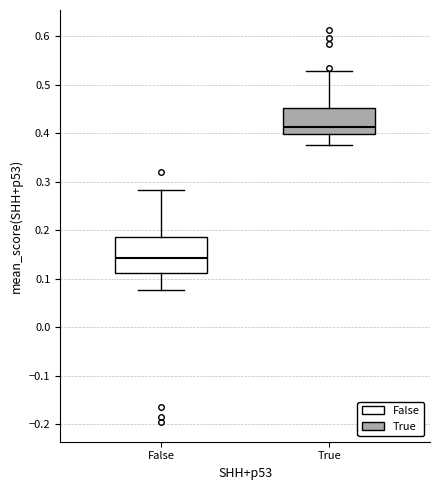

Comparing the boxes themselves (not the whiskers), which one is the tallest?

False